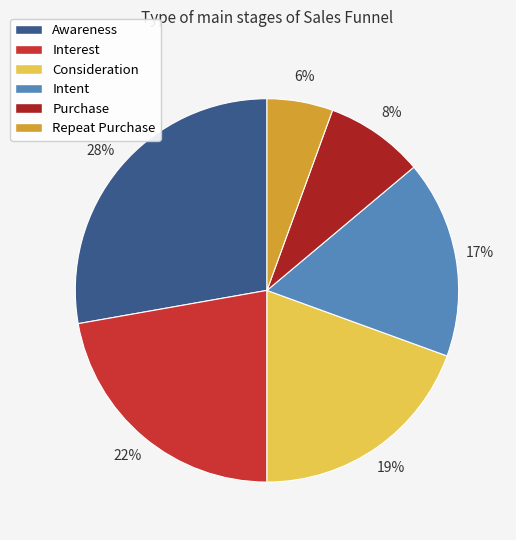

The Repeat Purchase slice represents 18% of the pie. True or false?

False